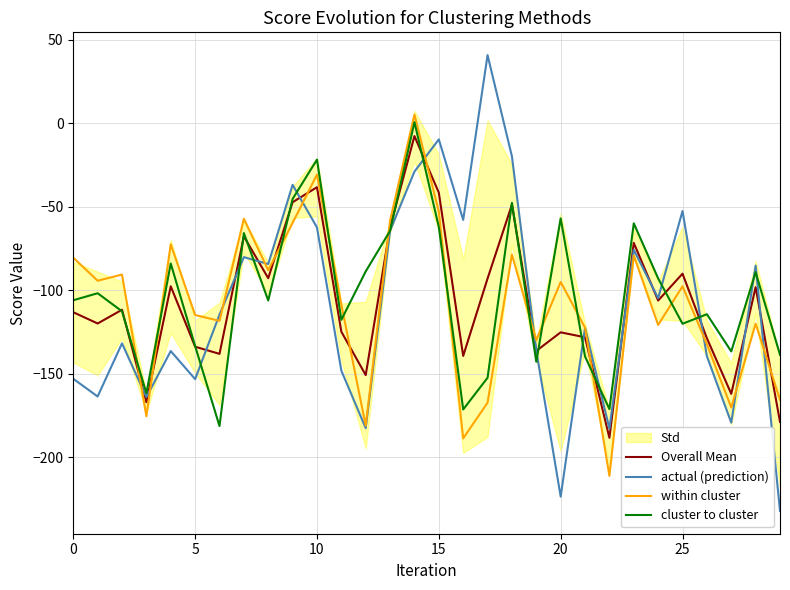

In within cluster, how many points are higher than both neighbors (excluding endpoints)?

10